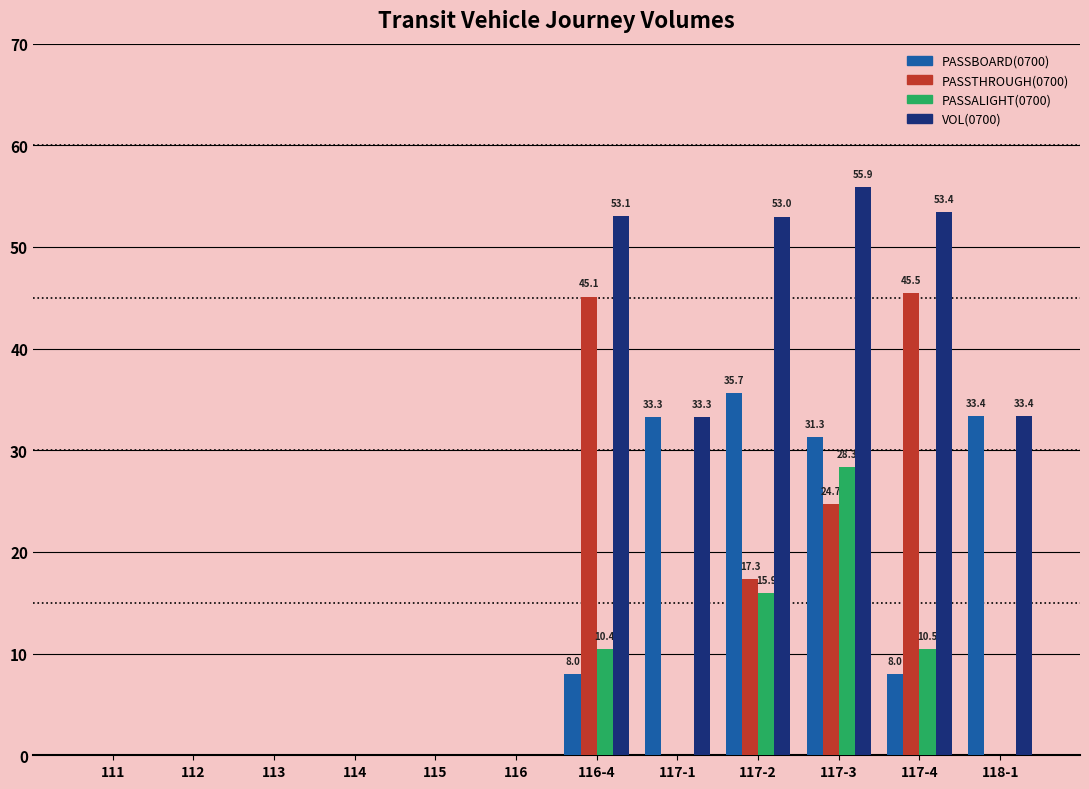

At which category is the sum across all series the highest?

117-3